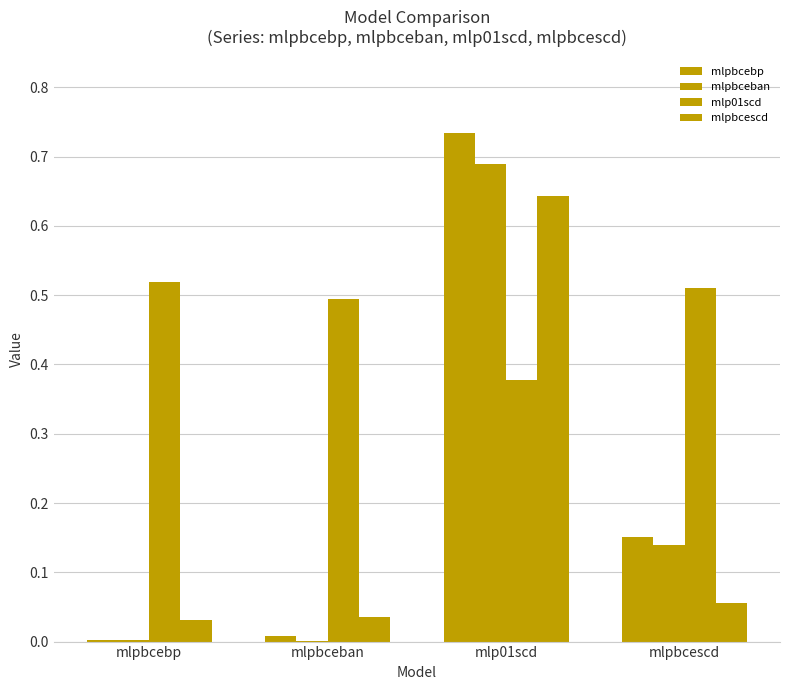

How many data points does each series have?

4